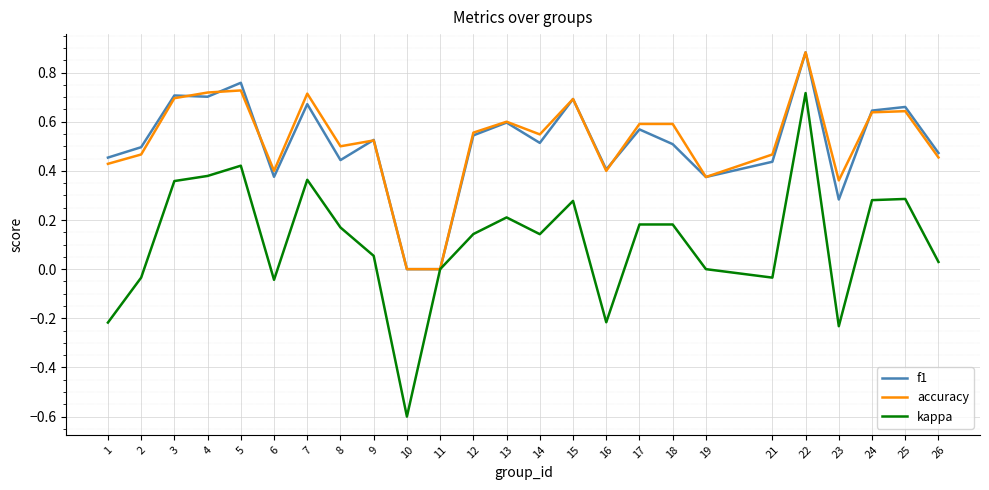

What is the sum of all f1 values?

12.7